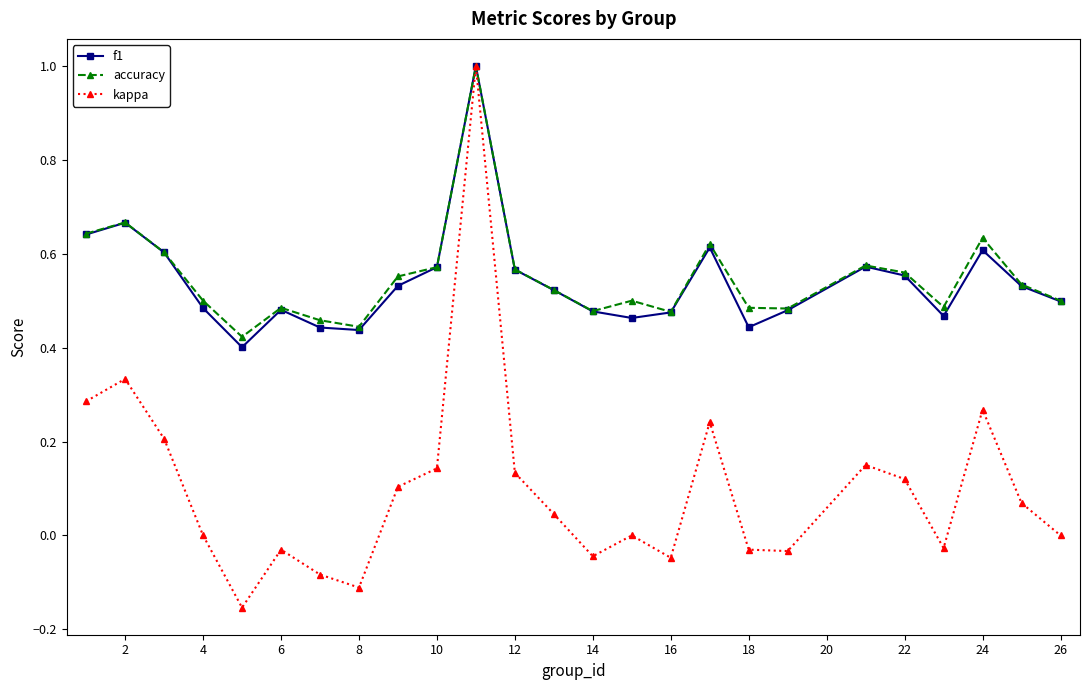

True or false: f1 has more than 2 points higher than both neighbors.

True